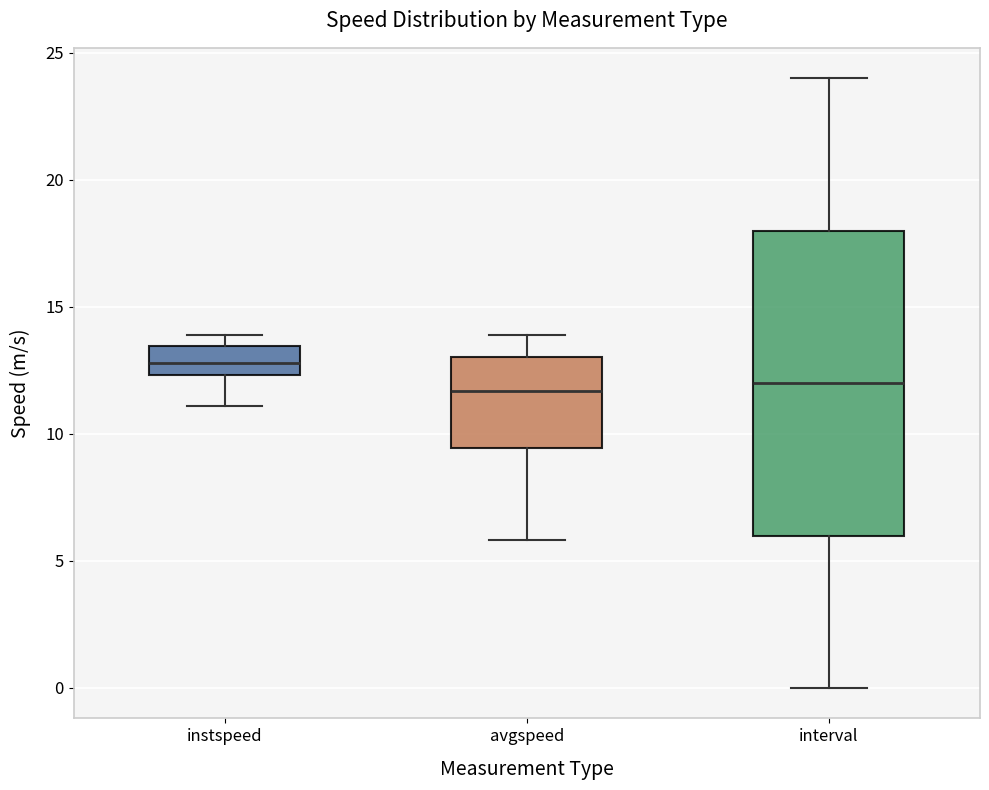

Comparing the boxes themselves (not the whiskers), which one is the tallest?

interval